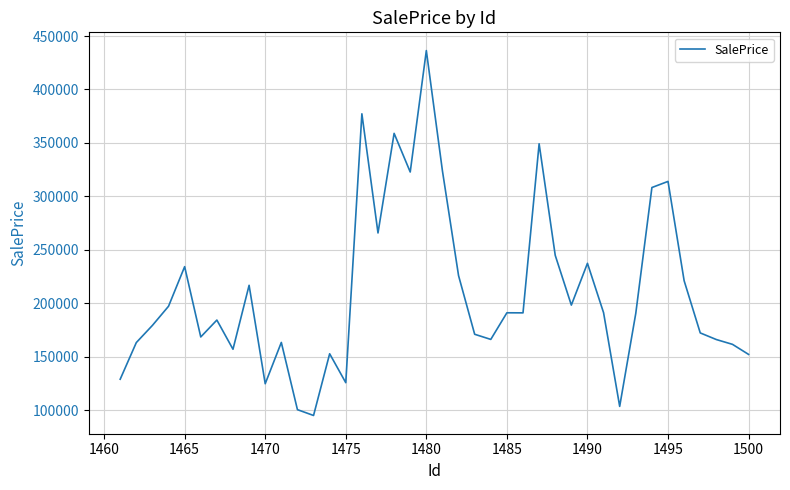

What is the difference between the maximum and minimum values?

341270.1